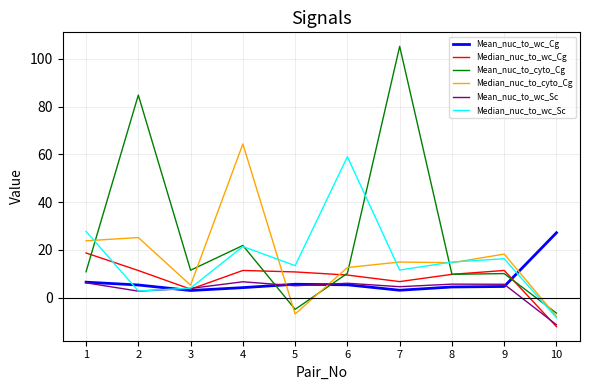

Which series has the widest spread of values?

Mean_nuc_to_cyto_Cg